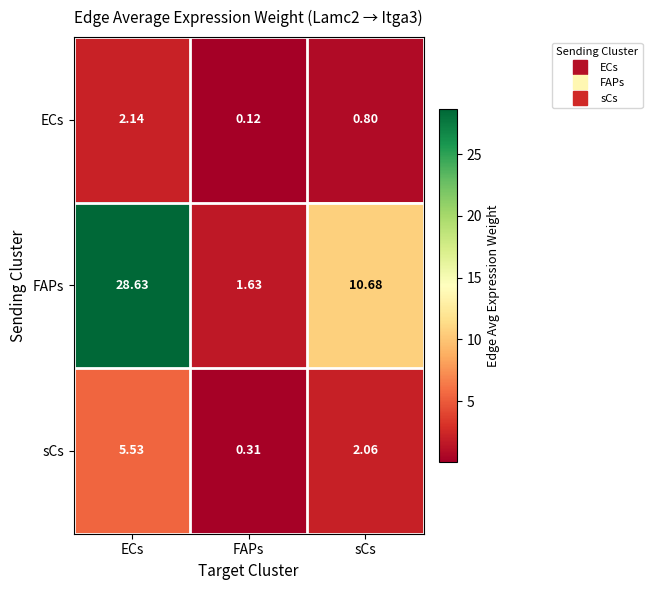

At which category is the sum across all series the highest?

ECs